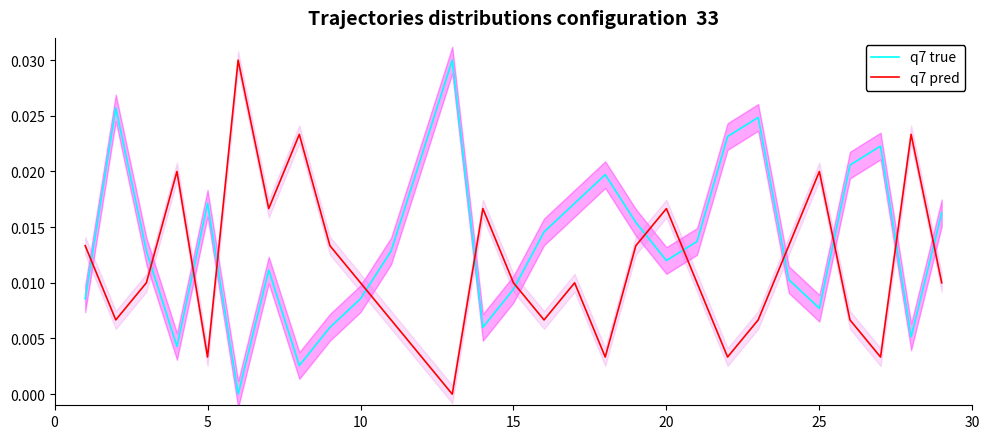

Which series has the widest spread of values?

q7 true